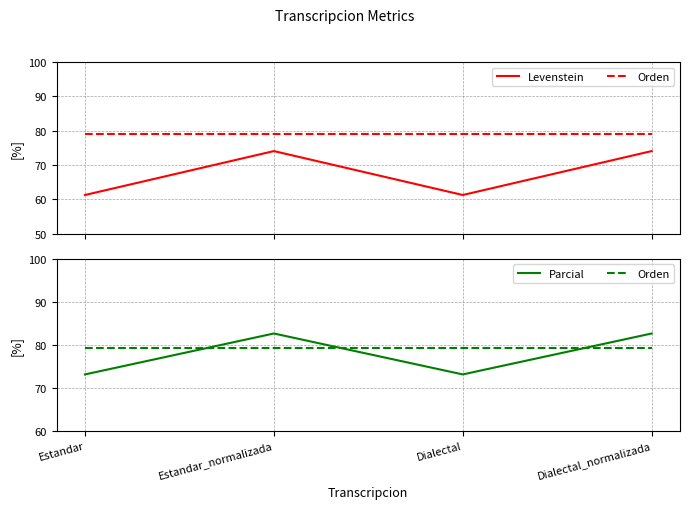

The value of Parcial at Dialectal is 73.1. True or false?

True